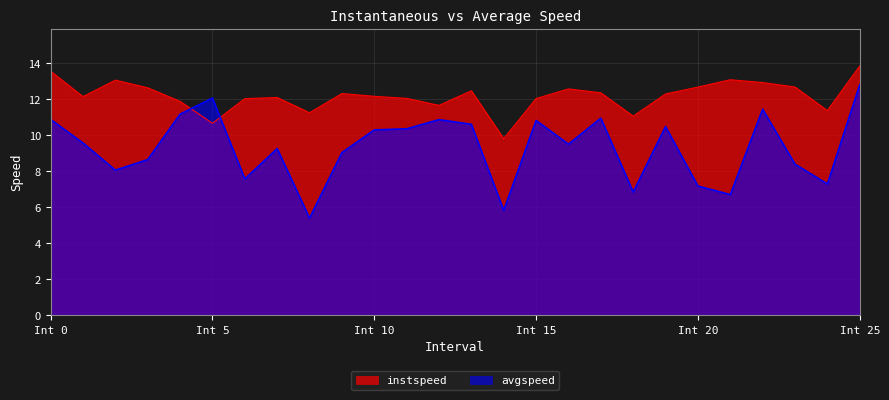

What is the sum of all instspeed values?

316.7